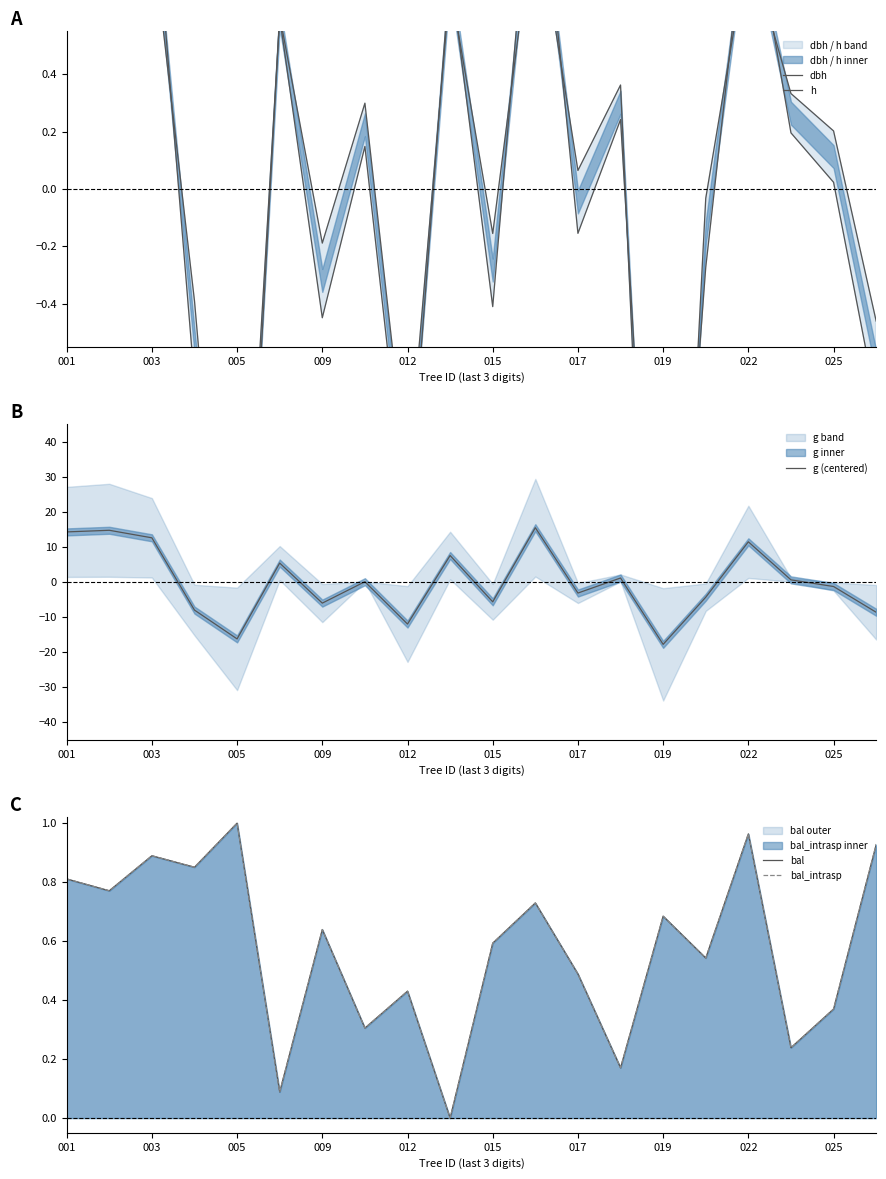

Is it true that bal equals 1.2 at 001?

False